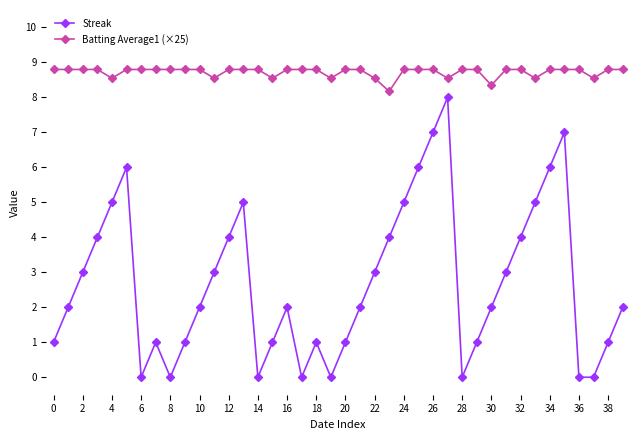

List the series in order of their peak value, lowest first.

Streak, Batting Average1 (×25)